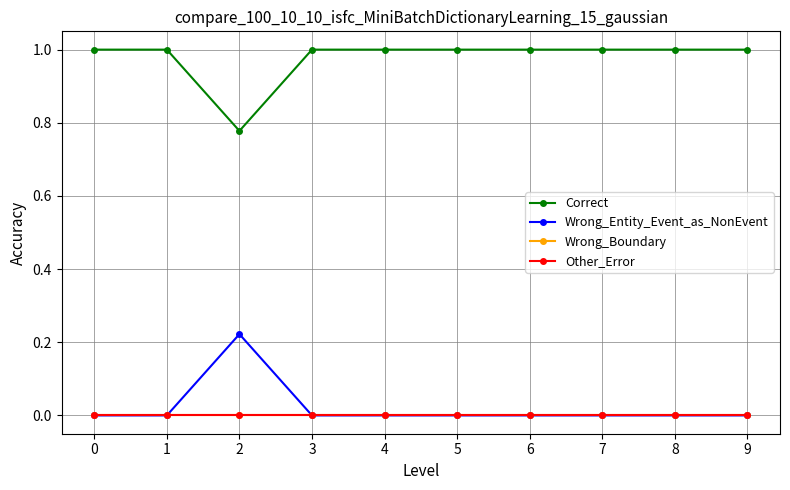

True or false: Wrong_Boundary and Correct cross at least once.

False